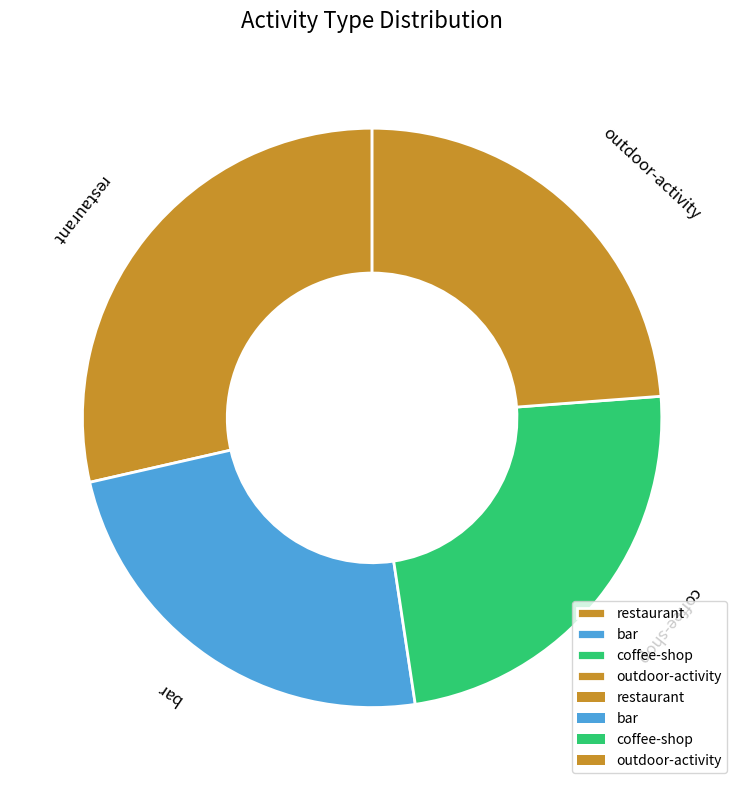

Combined, do bar and restaurant account for over 50%?

Yes